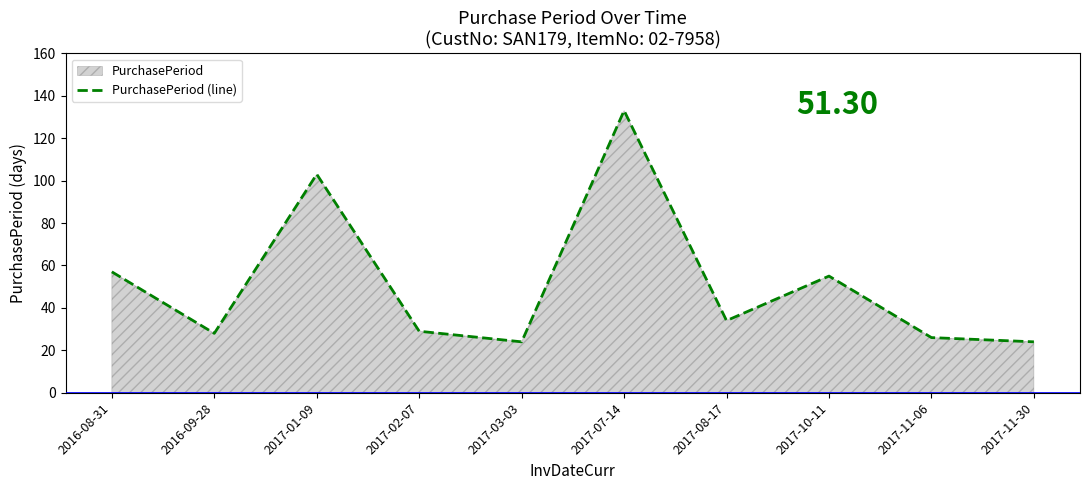

What is the value of the 2nd point from the left?

28